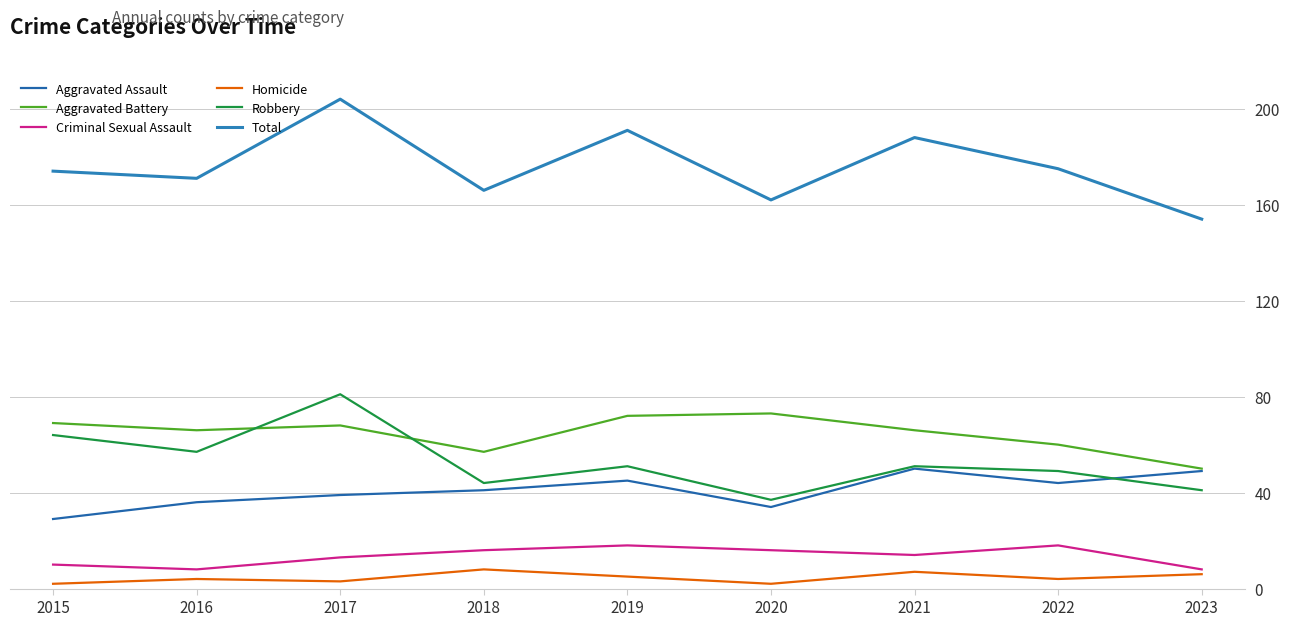

True or false: Aggravated Assault has a value of 67 at 2021.

False